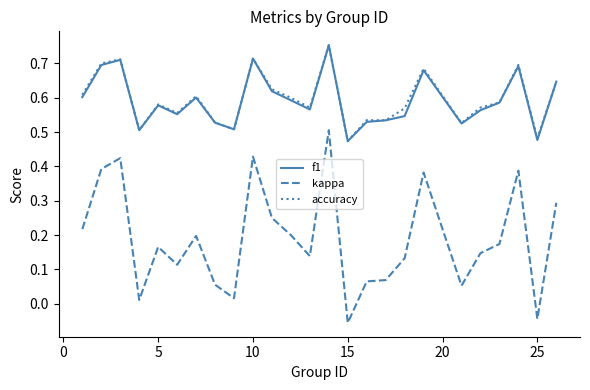

True or false: kappa and f1 cross at least once.

False